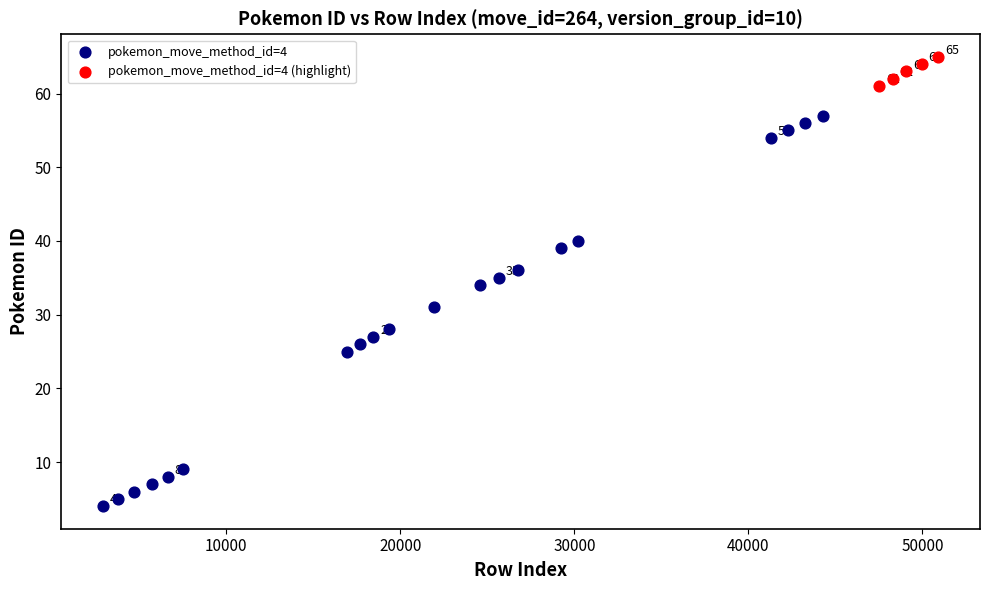

Which series reaches the maximum Y coordinate?

pokemon_move_method_id=4 (highlight)